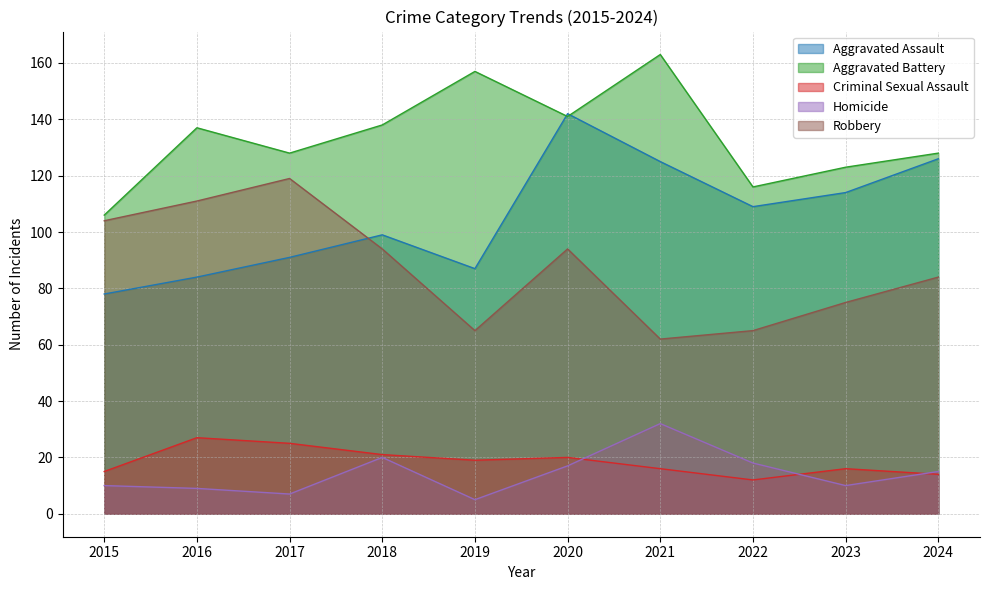

Does the chart display data point markers on the line(s)?

No